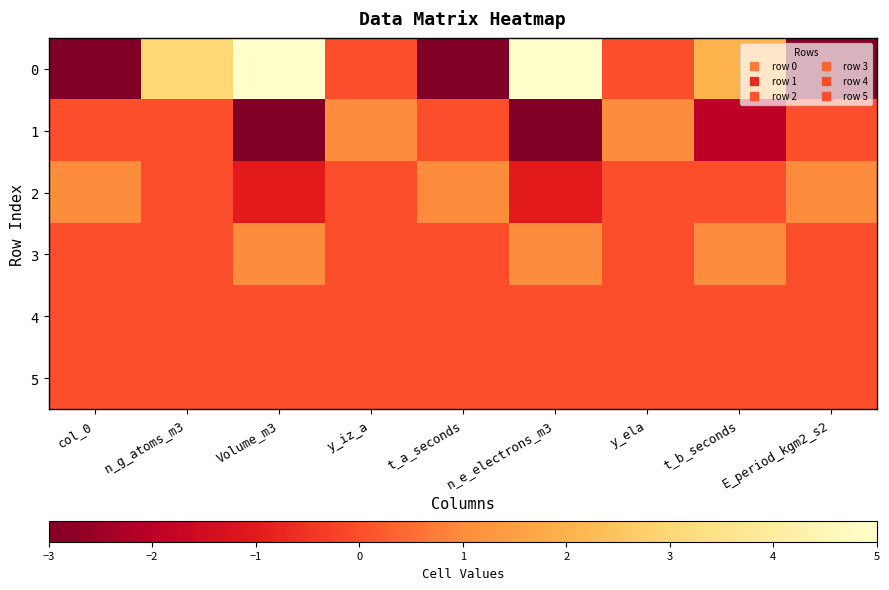

Rank the series at t_a_seconds from highest to lowest value.

2, 1, 3, 4, 5, 0